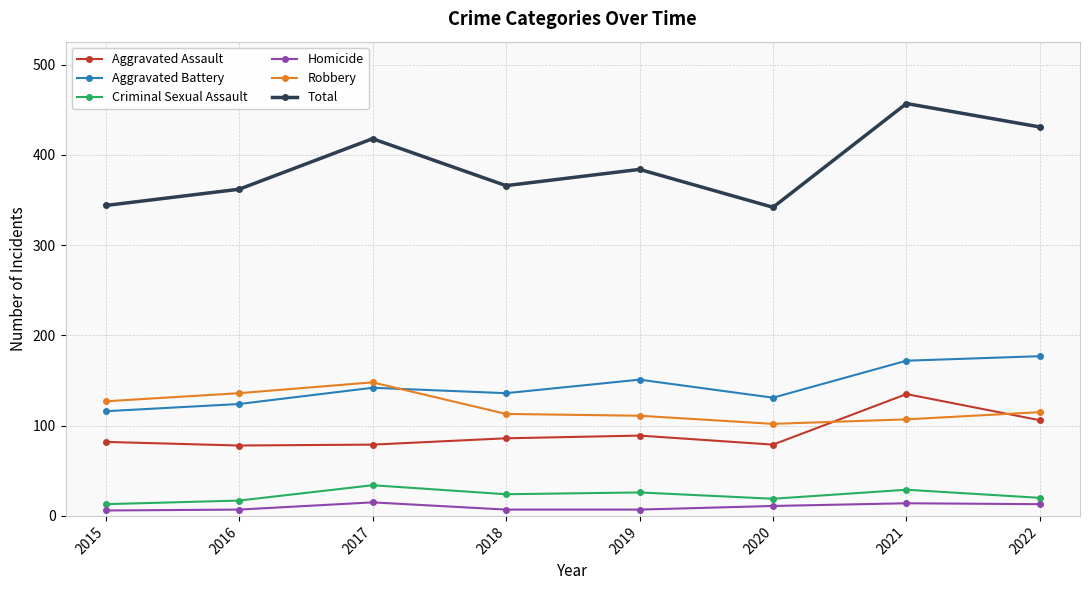

True or false: Criminal Sexual Assault has more than 0 interior local peaks.

True